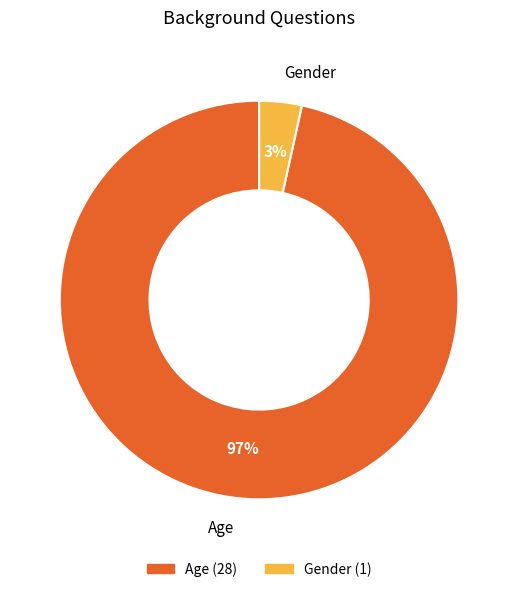

Which slice is the smallest?

Gender